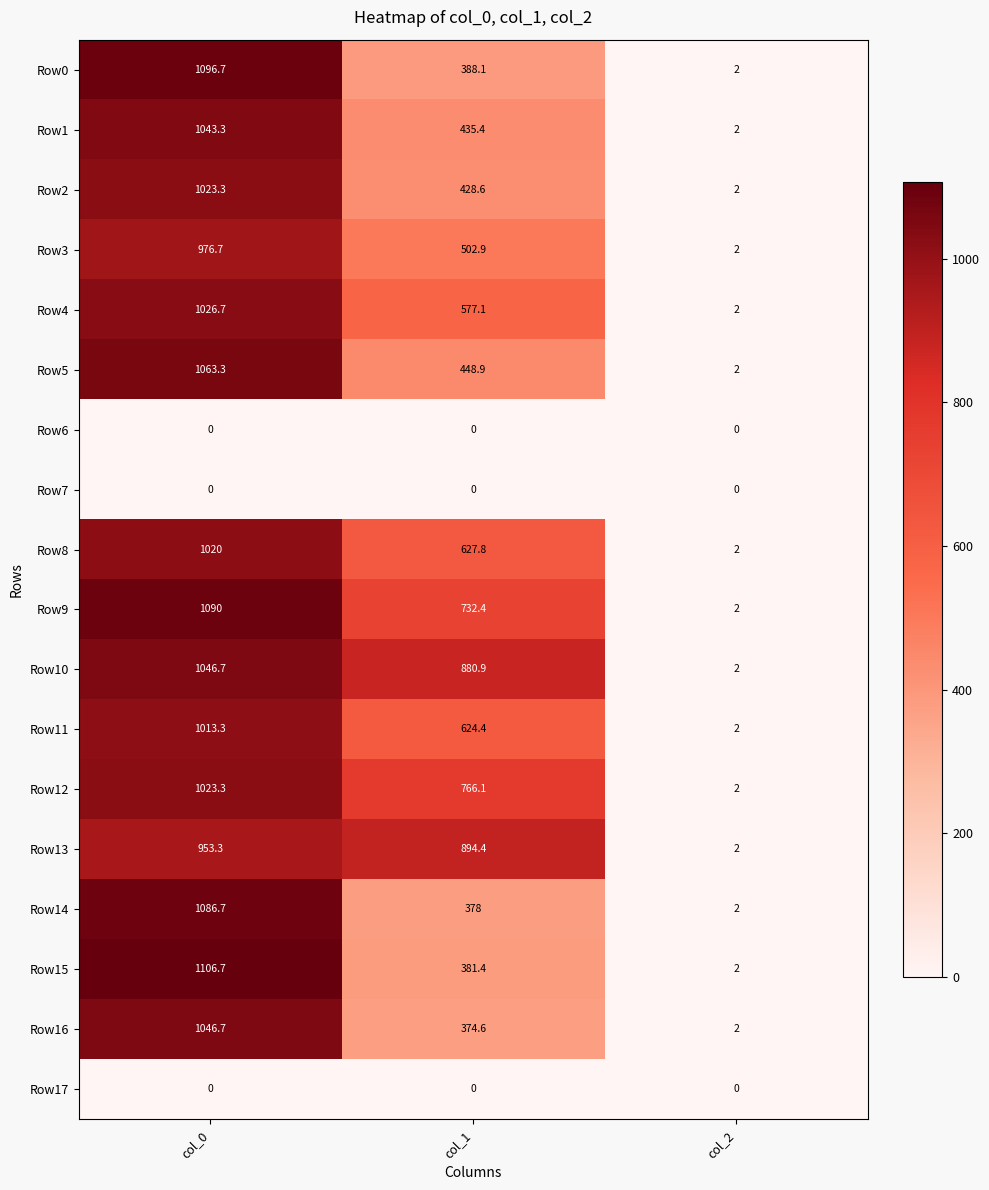

The Row15 series shows 2.0 at col_2. True or false?

True